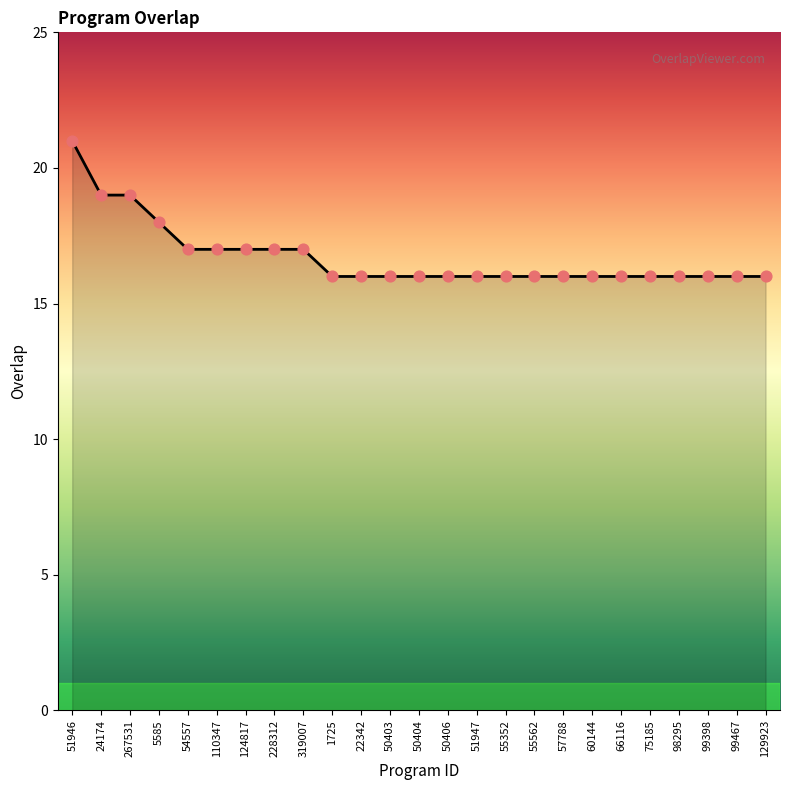

Approximately how many times larger is the value at 1725 compared to 50406?

1.0